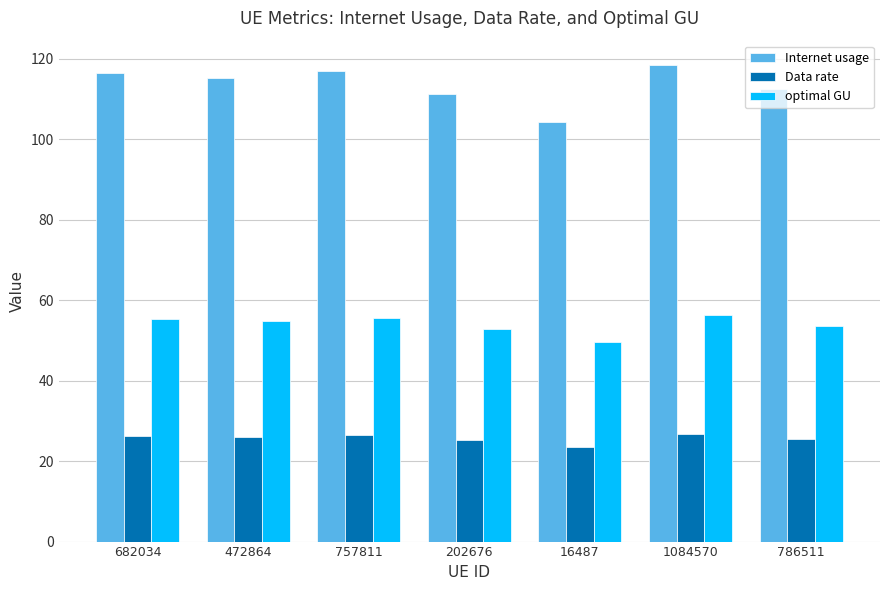

The value of Internet usage at 472864 is 115.3. True or false?

True